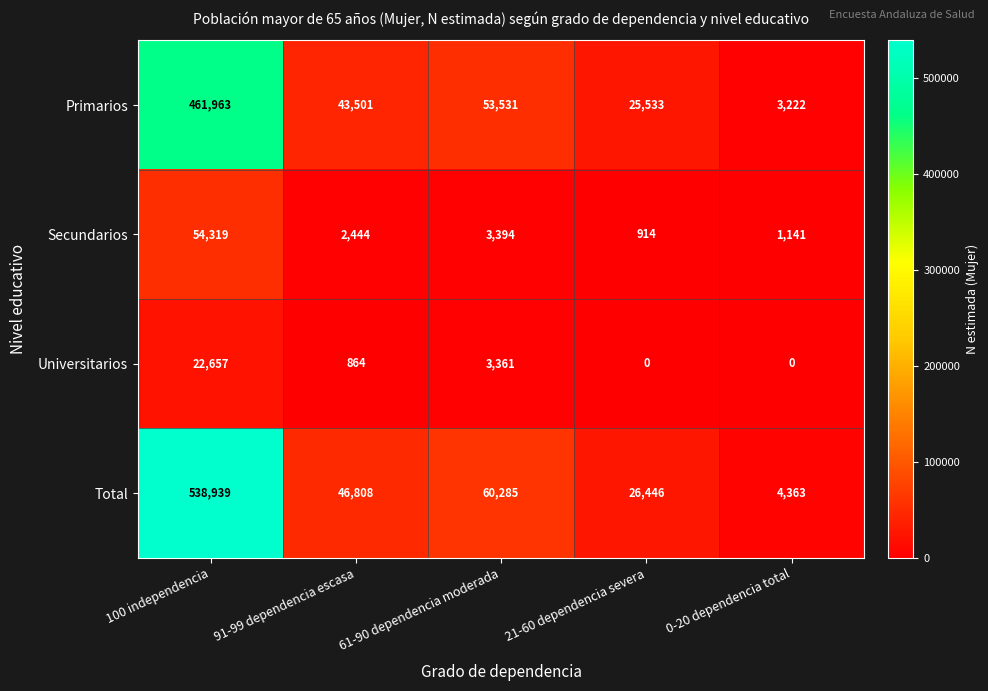

List the series in order of their peak value, highest first.

Total, Primarios, Secundarios, Universitarios